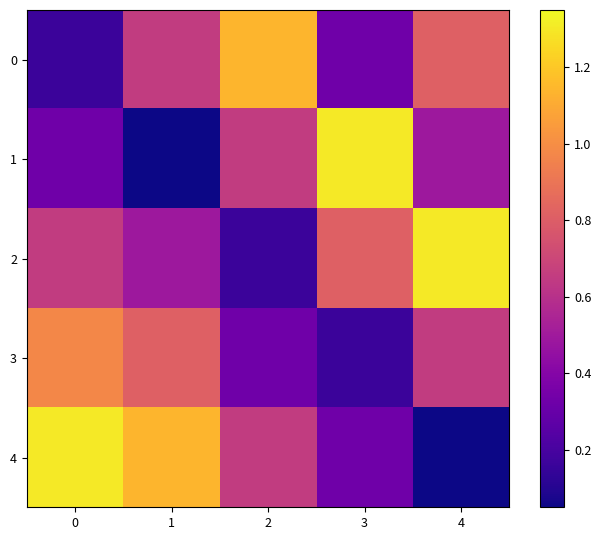

Reading right to left, list all the values displayed in this chart.

0: 4=0.8	3=0.3	2=1.1	1=0.7	0=0.2
1: 4=0.5	3=1.3	2=0.7	1=0.0	0=0.3
2: 4=1.3	3=0.8	2=0.2	1=0.5	0=0.7
3: 4=0.7	3=0.2	2=0.3	1=0.8	0=1.0
4: 4=0.0	3=0.3	2=0.7	1=1.1	0=1.3